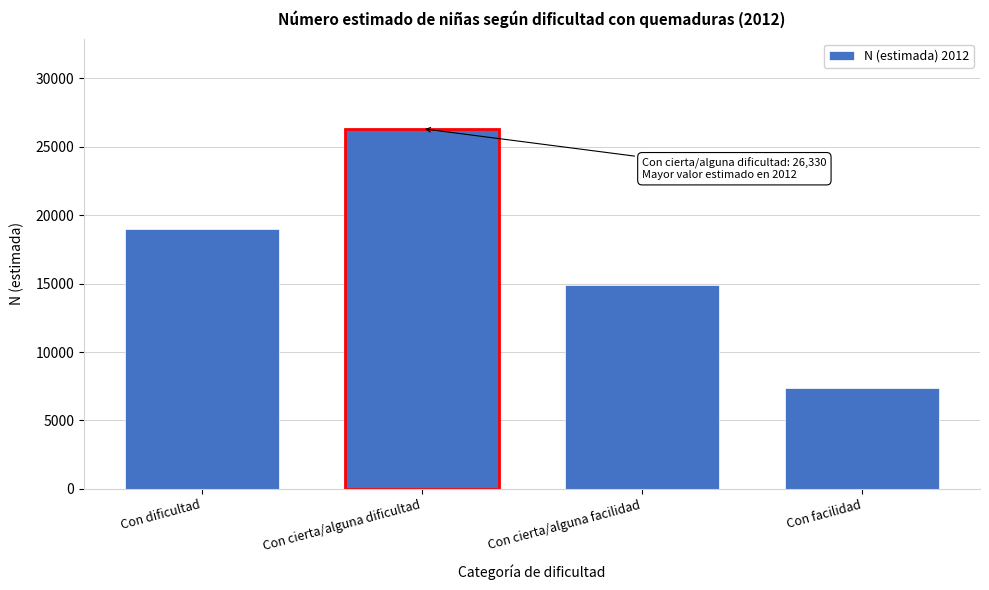

Reading left to right, list all the values displayed in this chart.

Con dificultad=18992	Con cierta/alguna dificultad=26330	Con cierta/alguna facilidad=14881	Con facilidad=7364